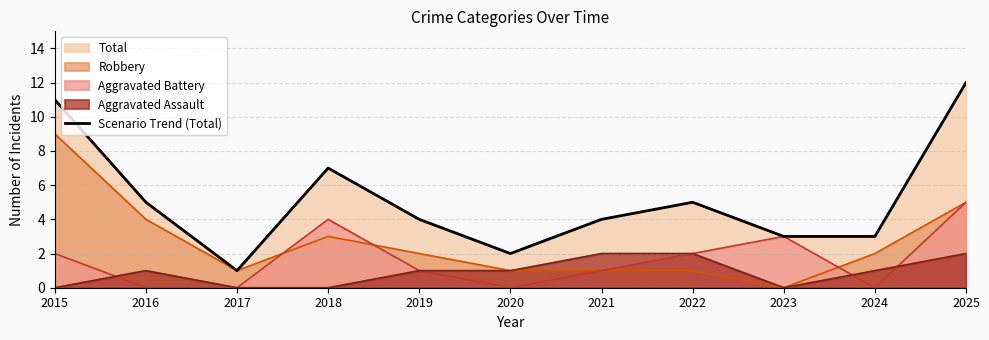

Reading left to right, extract all data points from this chart.

11	5	1	7	4	2	4	5	3	3	12